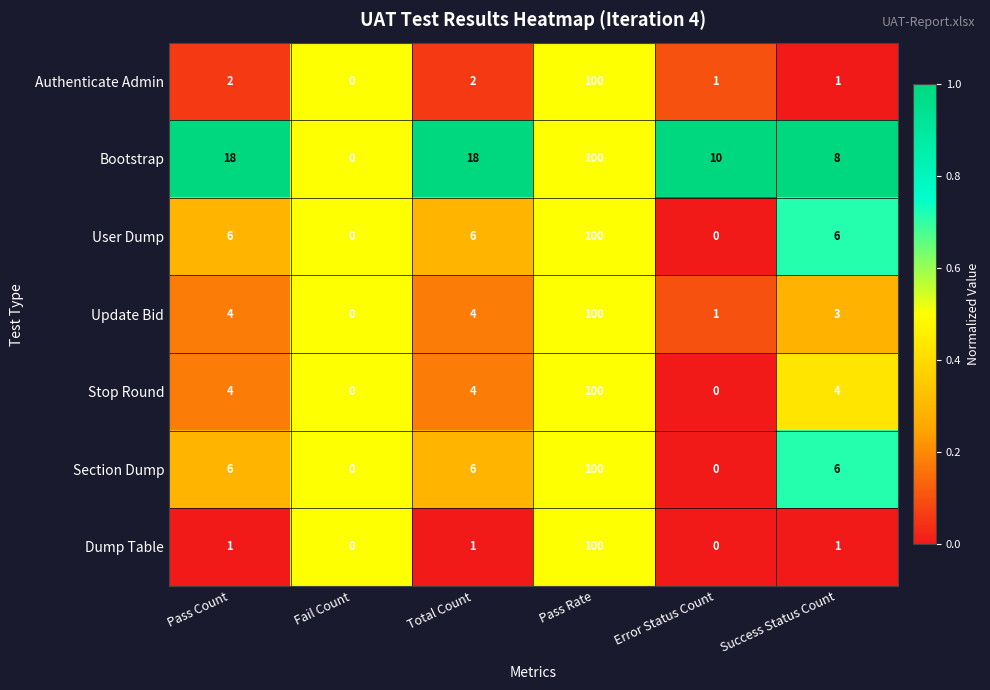

What is the sum of all Stop Round values?

112